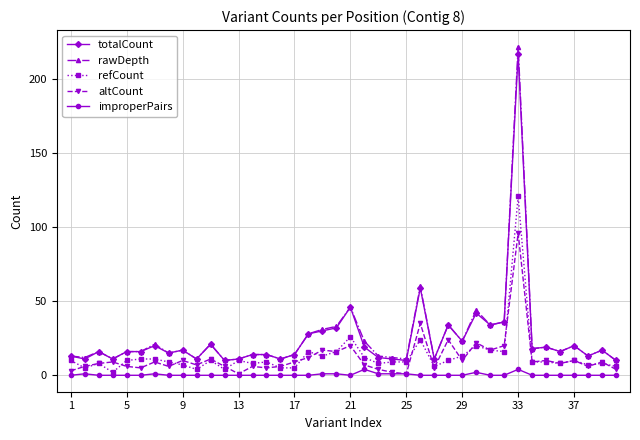

Count the number of categories in the chart.

40